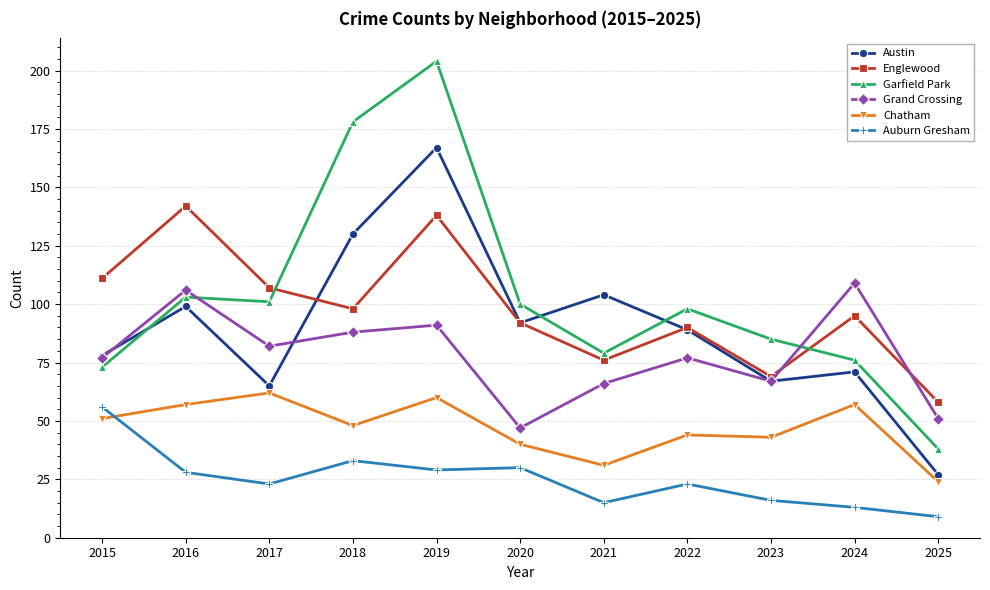

Is this an area chart (filled region under the line)?

No